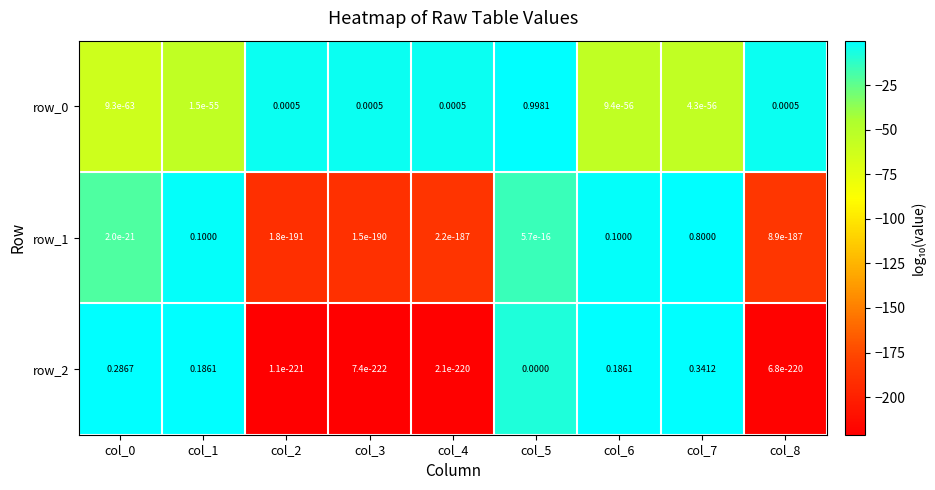

Is it true that row_0 equals -2.3 at col_3?

False